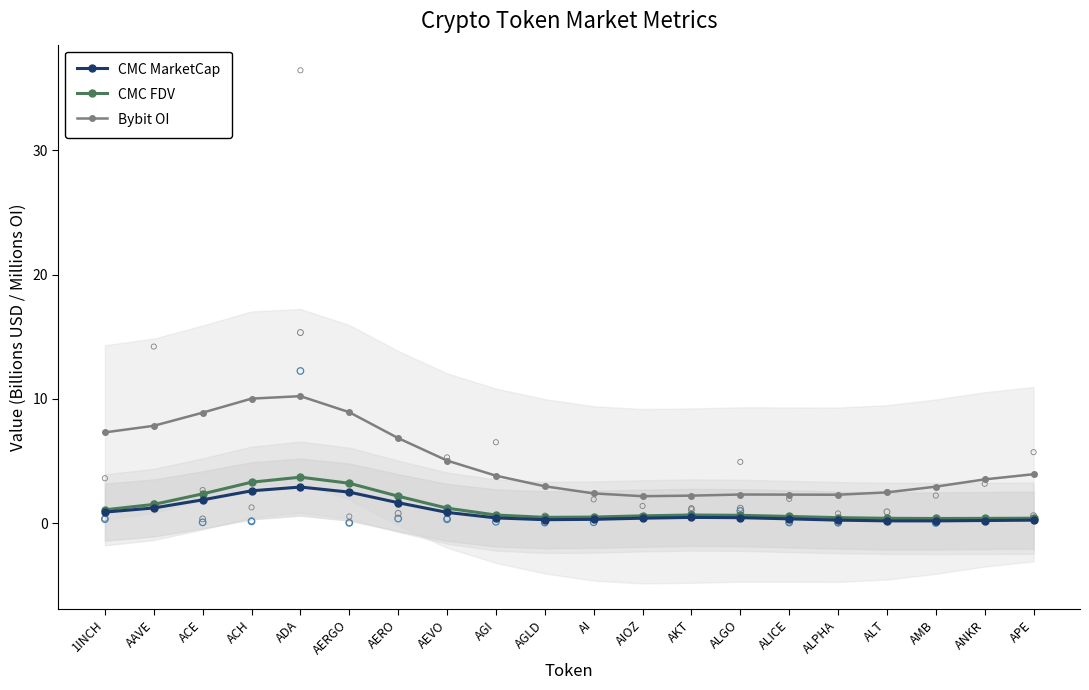

At how many categories does at least one series exceed 6?

7